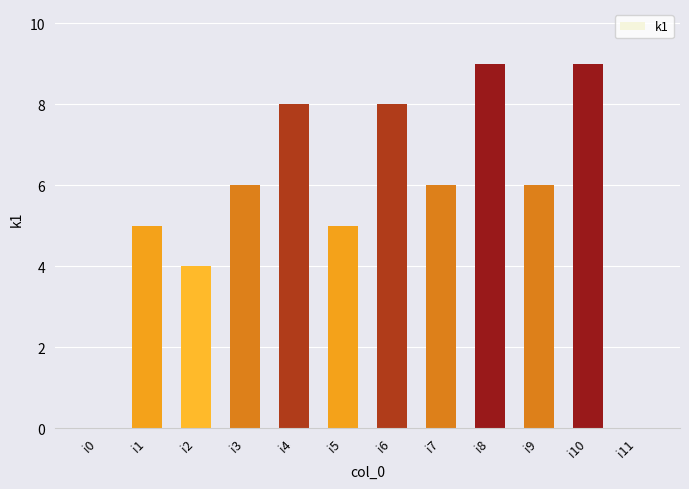

What is the sum of the values at i1 and i10?

14